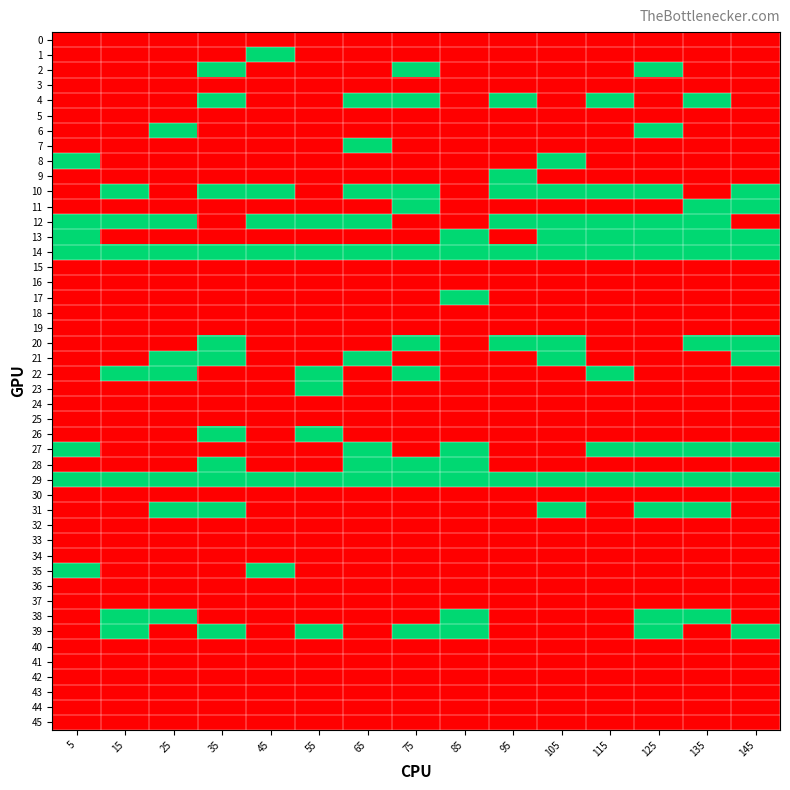

Which series changed the most between 15 and 65?

4